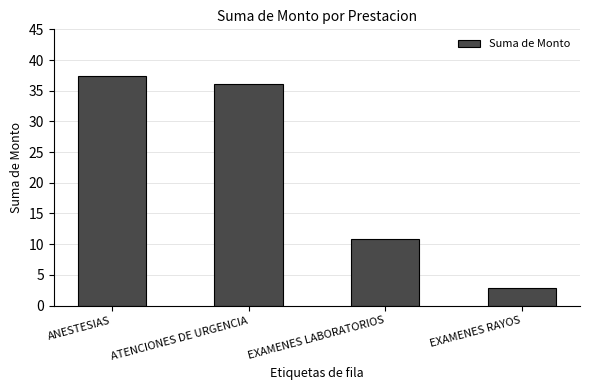

How many values exceed 36?

2